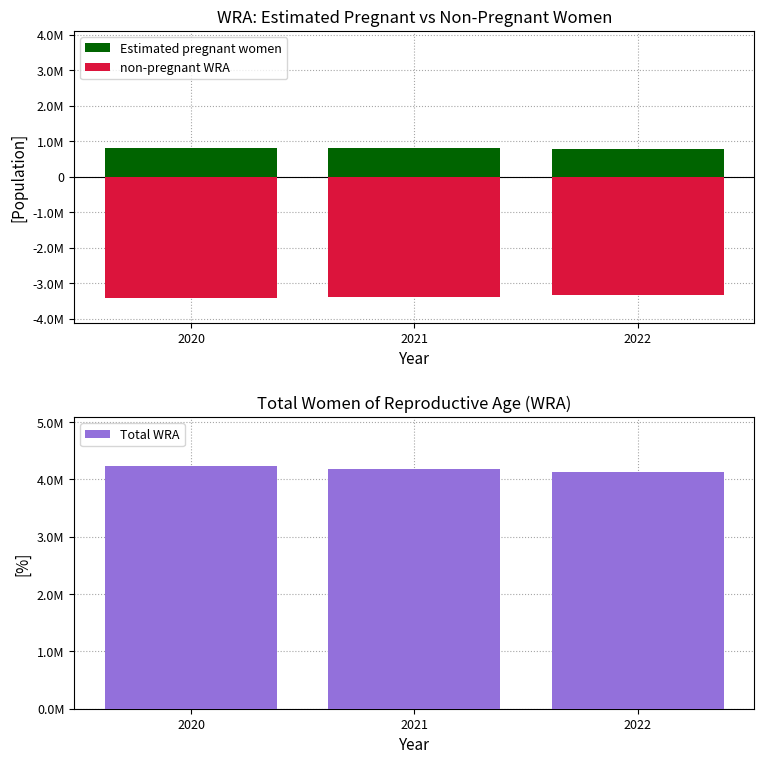

Between 2021 and 2022, which series saw the biggest shift?

Total WRA